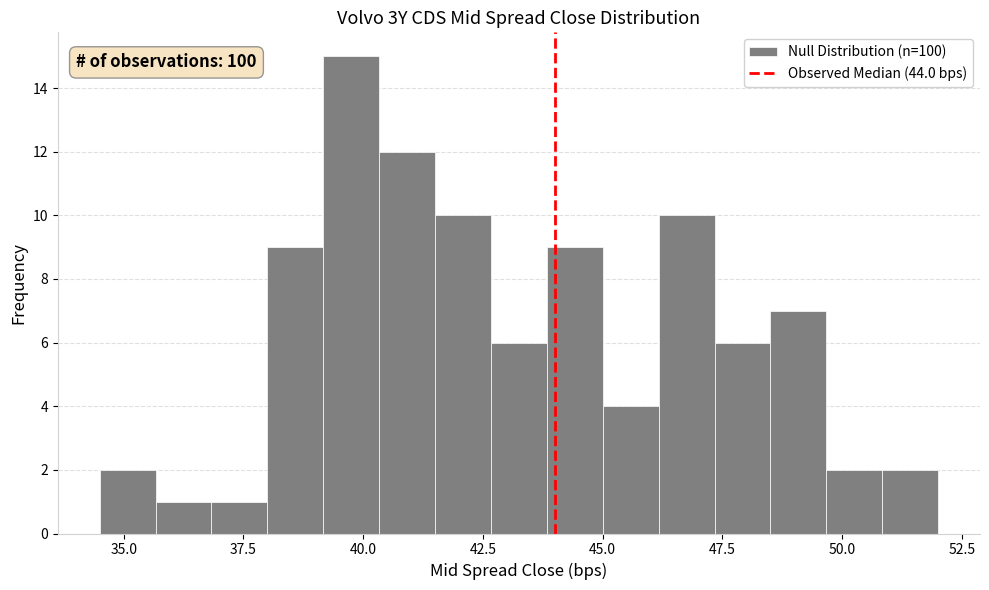

Around what value on the x-axis is the tallest bar? Give the approximate position of its centre, as read against the axis.

40.0